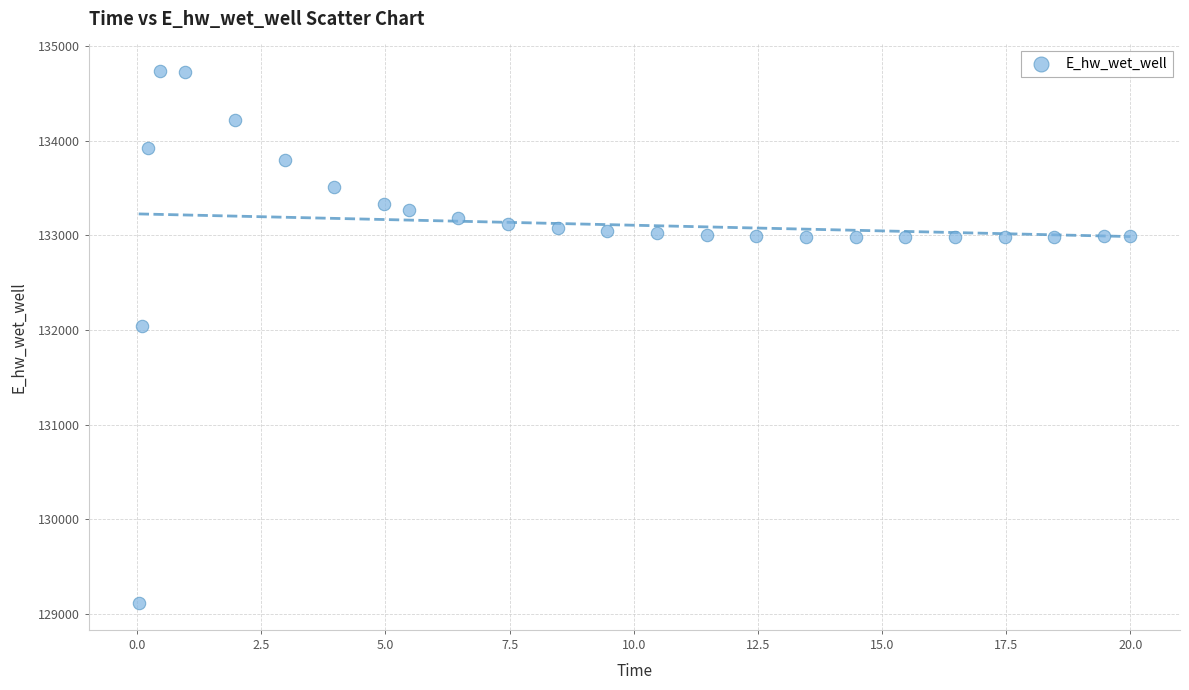

What is the range of X values (max minus min)?

20.0